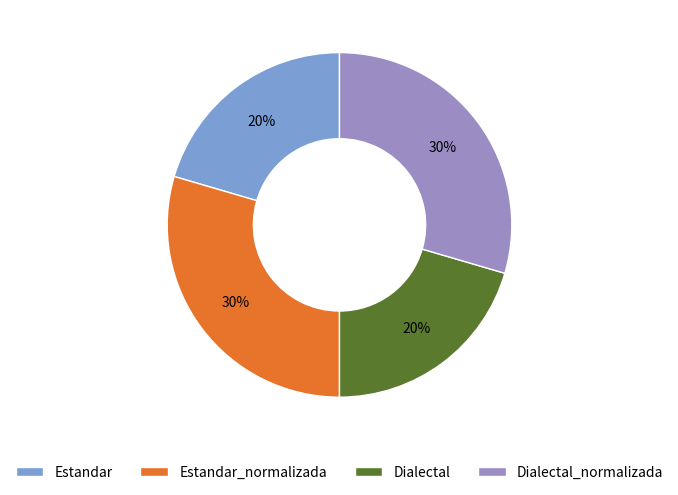

Approximately how many times larger is the value at Dialectal compared to Estandar_normalizada?

0.7